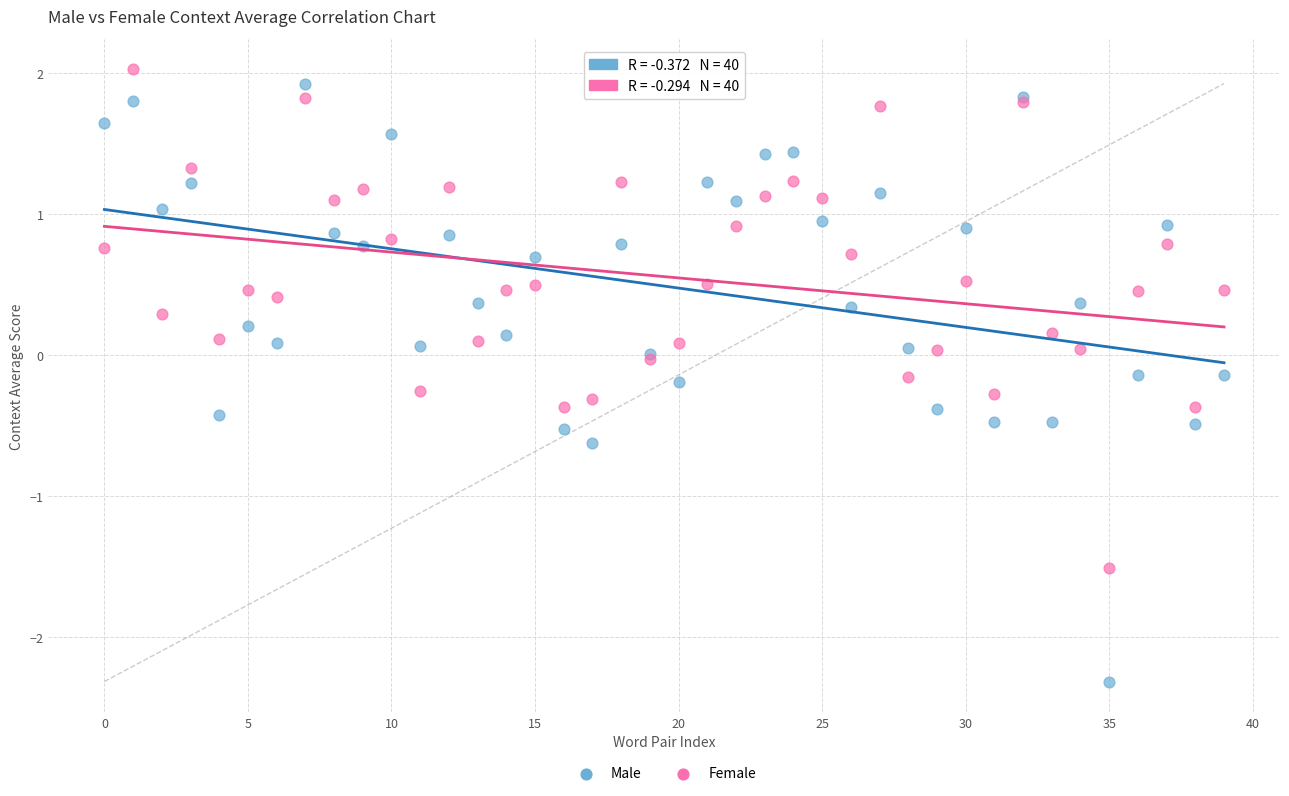

Which series reaches the minimum Y coordinate?

Male